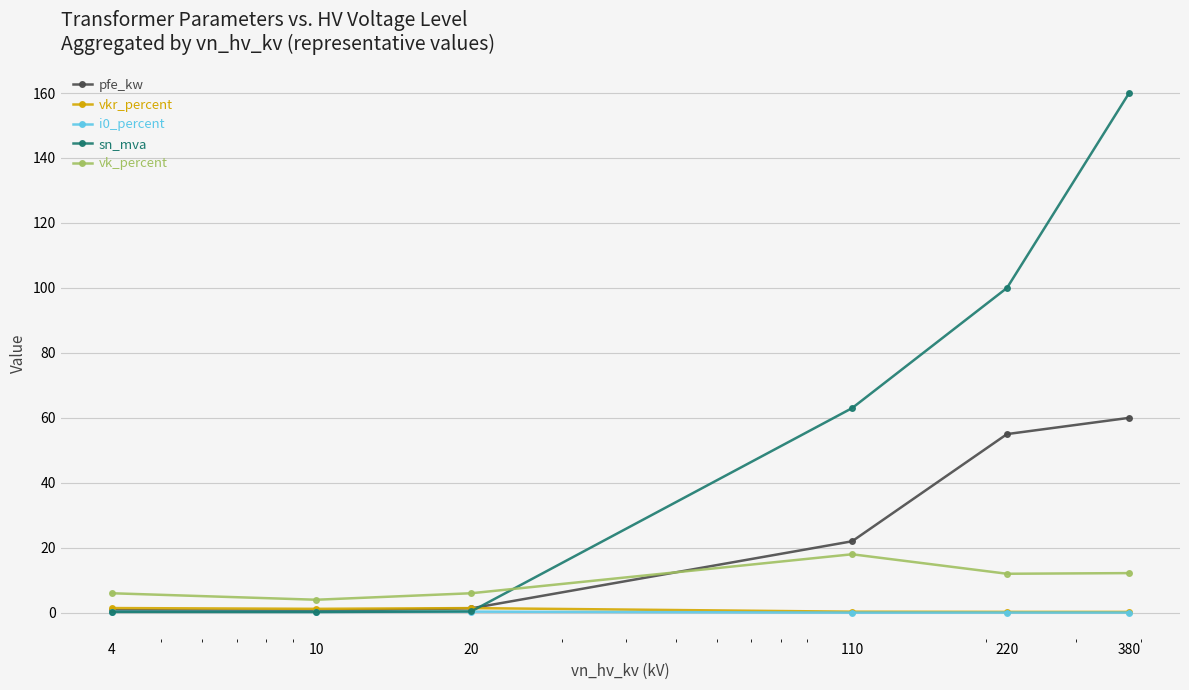

At how many categories does at least one series exceed 30?

3